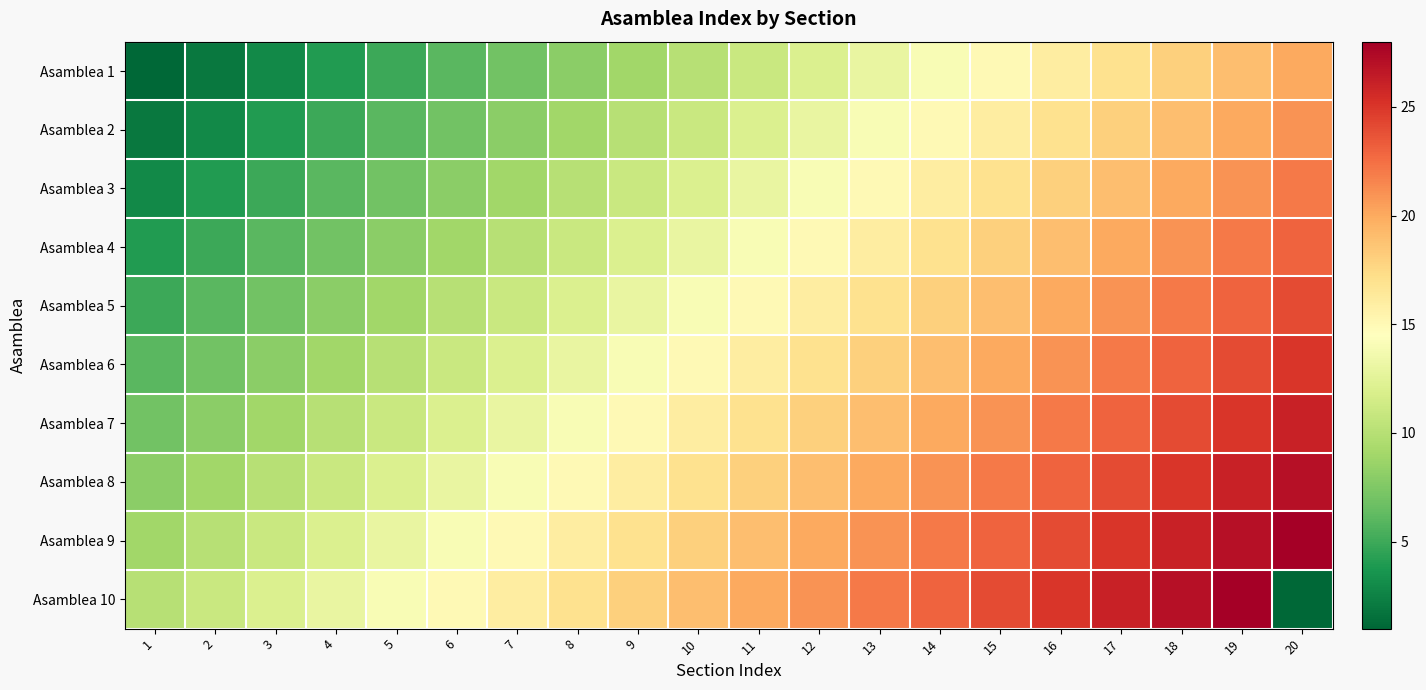

Rank the series at 9 from lowest to highest value.

Asamblea 1, Asamblea 2, Asamblea 3, Asamblea 4, Asamblea 5, Asamblea 6, Asamblea 7, Asamblea 8, Asamblea 9, Asamblea 10